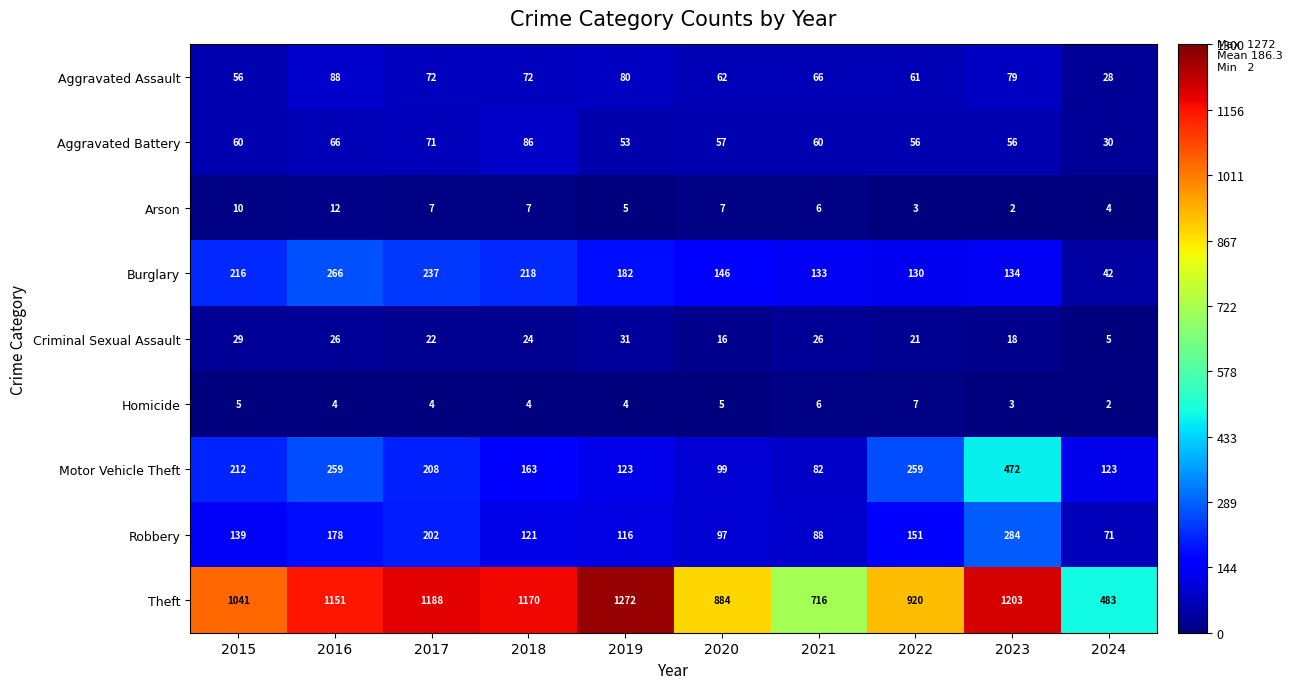

What is the approximate value of Homicide at 2016?

4